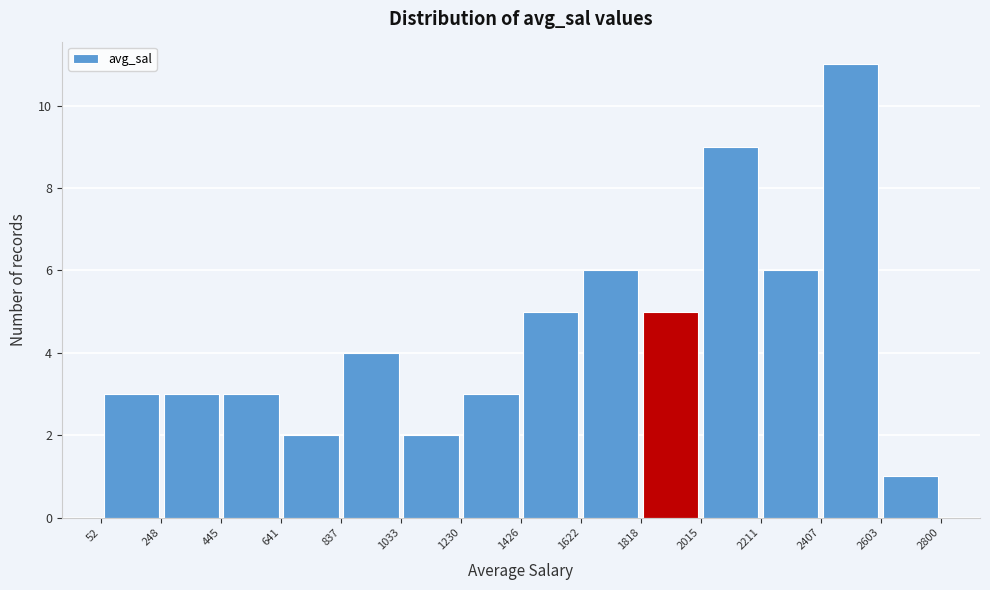

How tall is the bar that spans 2015 to 2211 on the x-axis? The values are not printed on the chart, so give them approximately, as read against the axis.

9